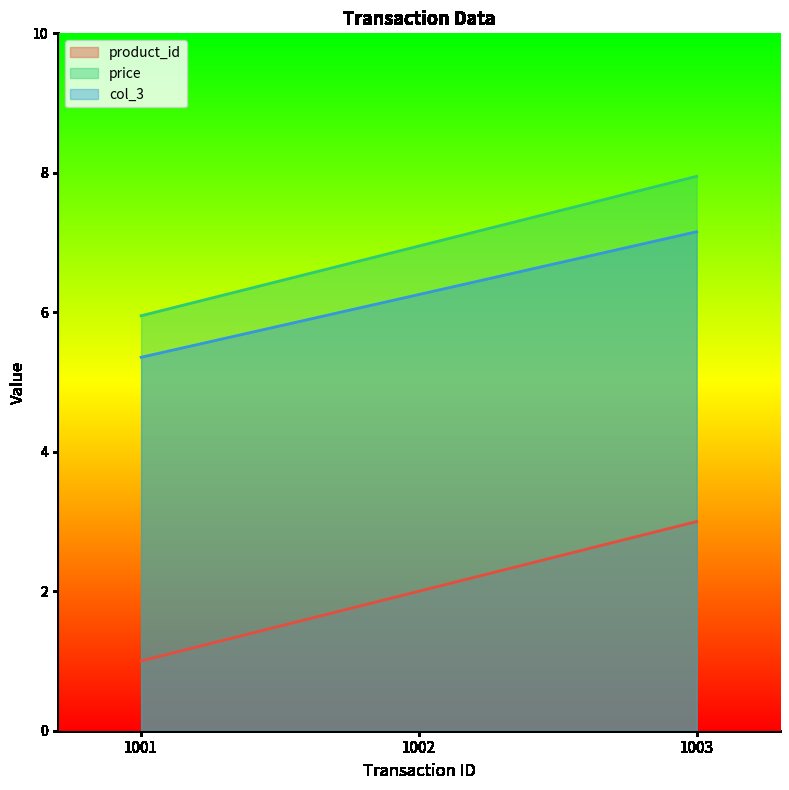

What are all the series names shown in the legend?

product_id, price, col_3